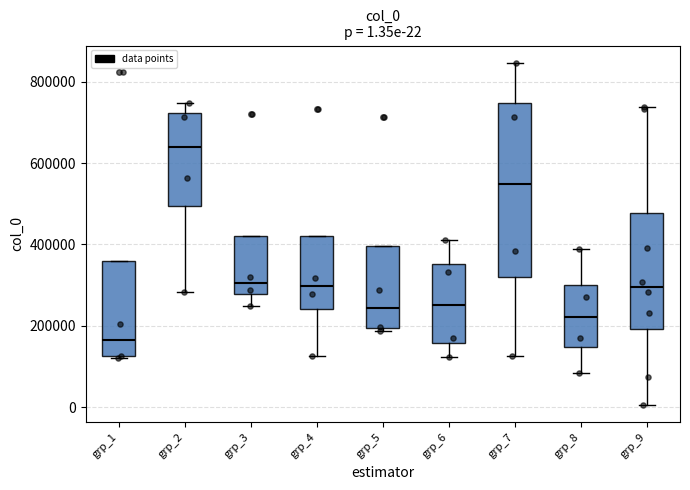

Which box is the tallest, from its lower edge to its upper edge?

grp_7